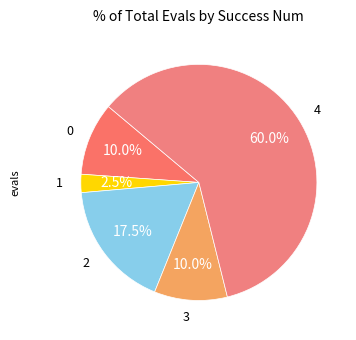

Is 4 the majority of the pie?

Yes